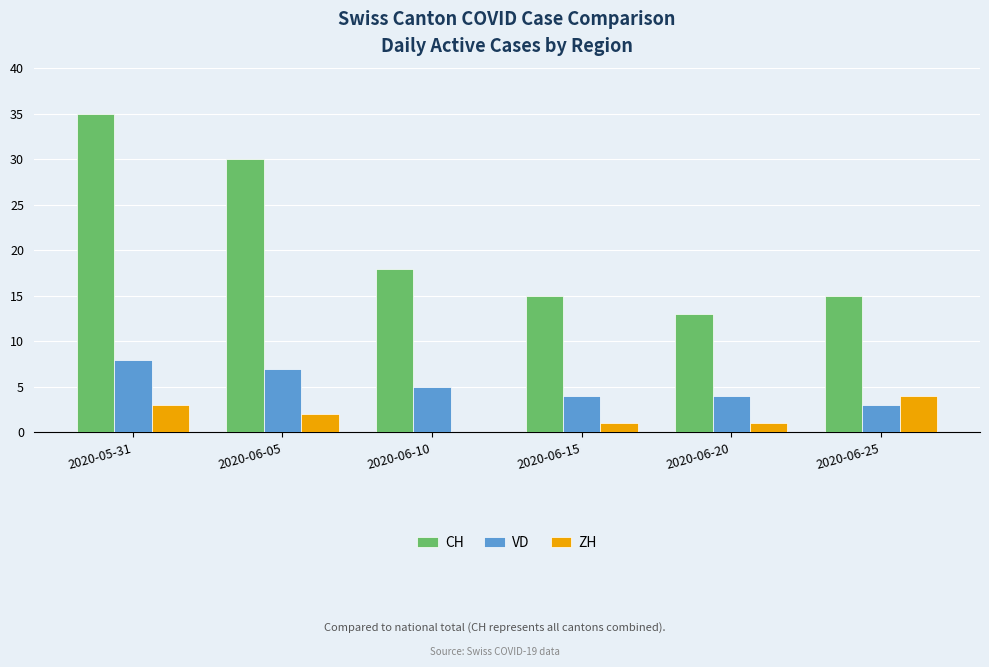

Reading left to right, transcribe all the data shown in this chart.

CH: 2020-05-31=35	2020-06-05=30	2020-06-10=18	2020-06-15=15	2020-06-20=13	2020-06-25=15
VD: 2020-05-31=8	2020-06-05=7	2020-06-10=5	2020-06-15=4	2020-06-20=4	2020-06-25=3
ZH: 2020-05-31=3	2020-06-05=2	2020-06-10=0	2020-06-15=1	2020-06-20=1	2020-06-25=4